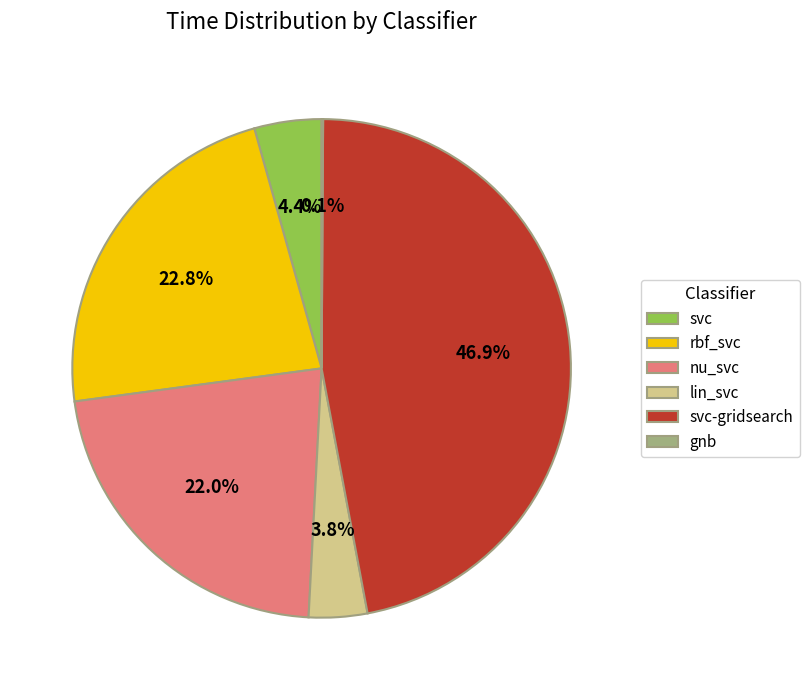

To the nearest percent, what is the combined percentage of svc and nu_svc?

26%